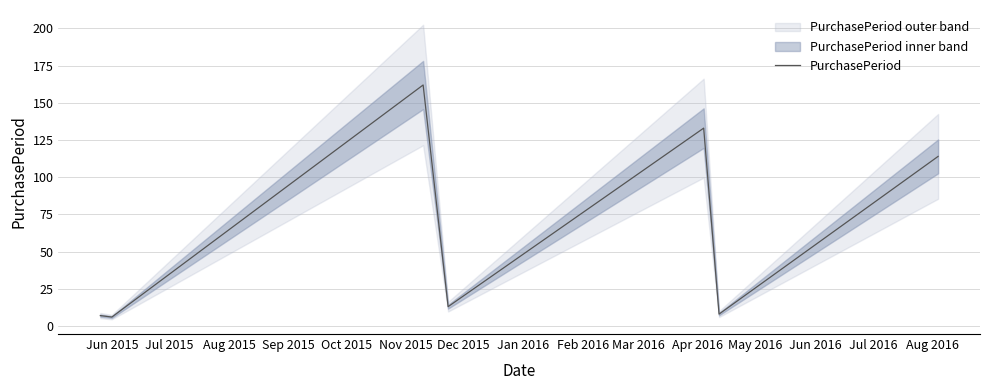

Does the chart have visible grid lines?

Yes